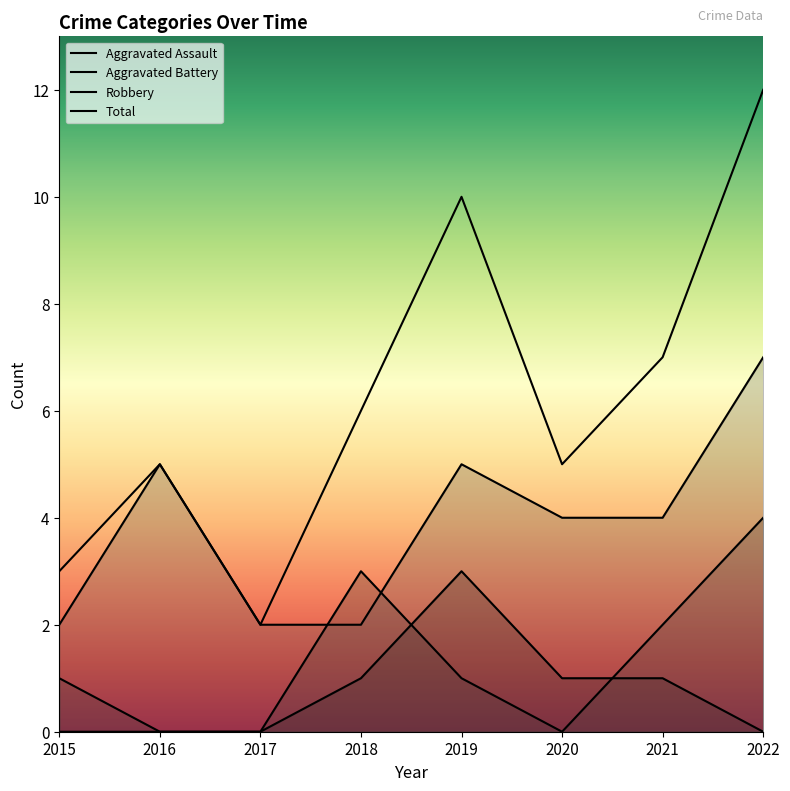

List the series in order of their peak value, lowest first.

Aggravated Assault, Aggravated Battery, Robbery, Total